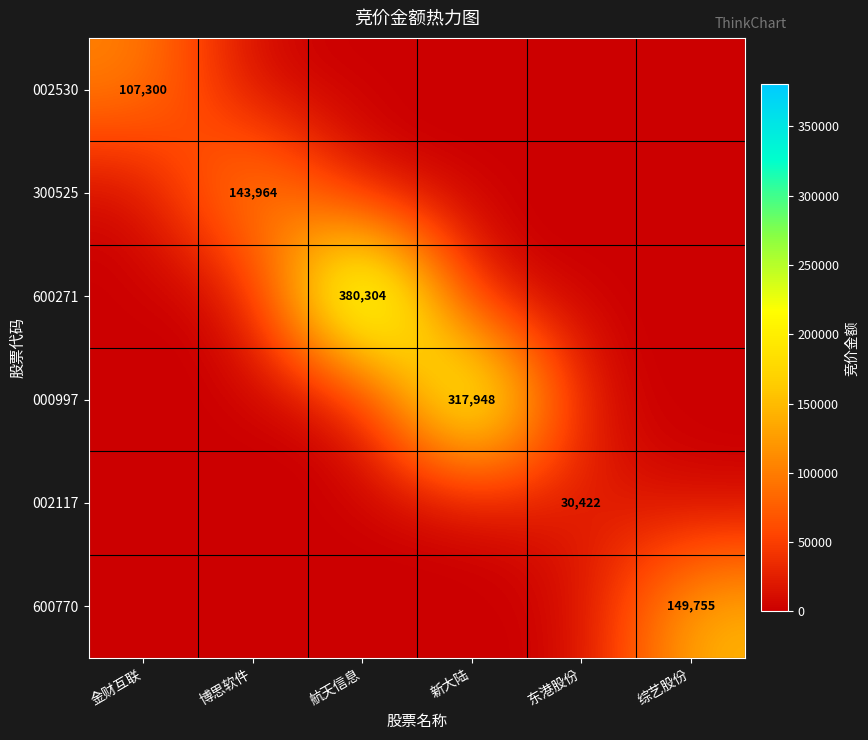

True or false: 600271 has a value of 380304 at 航天信息.

True